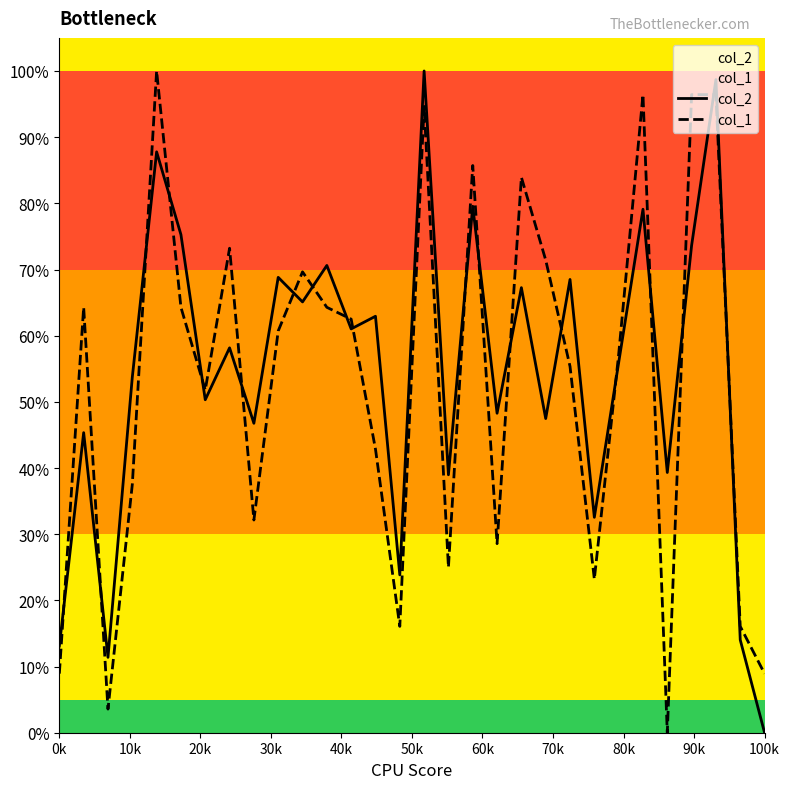

Does the chart have visible grid lines?

No